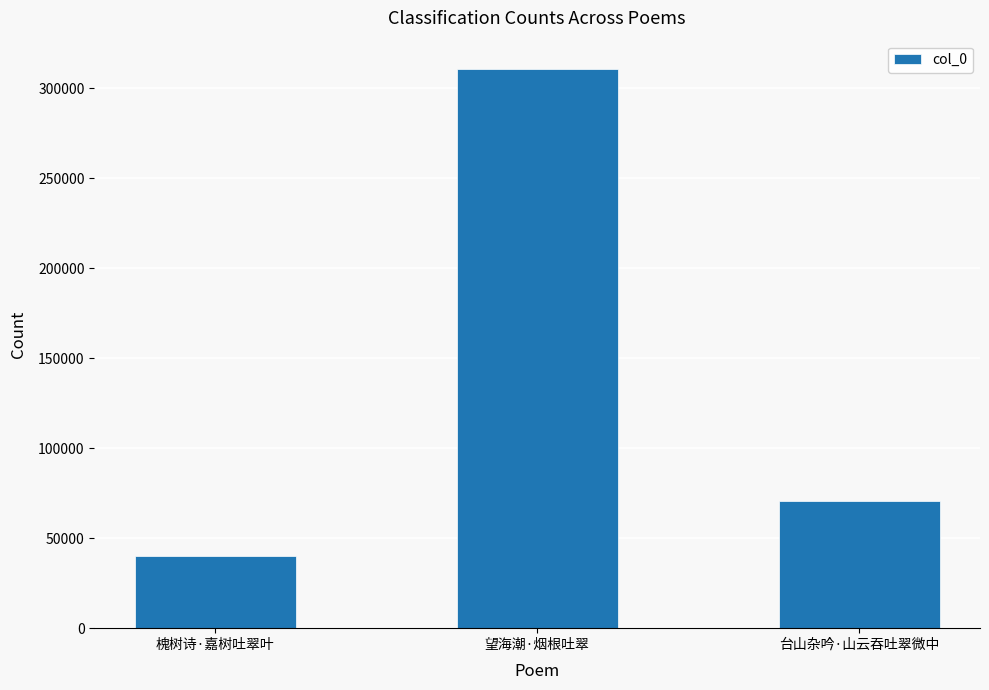

At which label does the data first exceed 70410?

望海潮·烟根吐翠